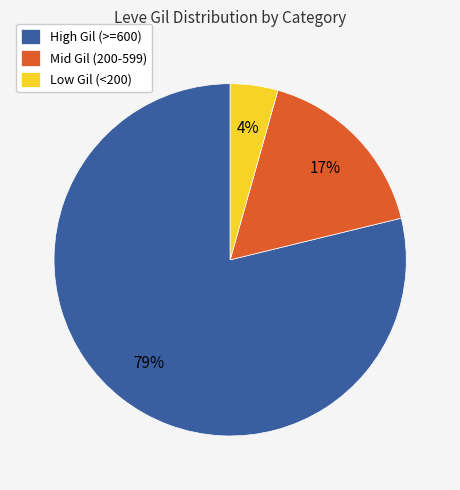

What is the smallest slice in the pie chart?

Low Gil (<200)